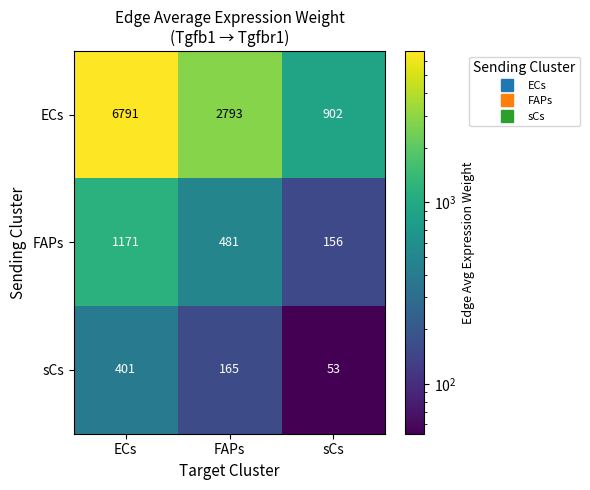

Reading left to right, extract all data points from this chart.

ECs: ECs=6791	FAPs=2793	sCs=902
FAPs: ECs=1171	FAPs=481	sCs=156
sCs: ECs=401	FAPs=165	sCs=53